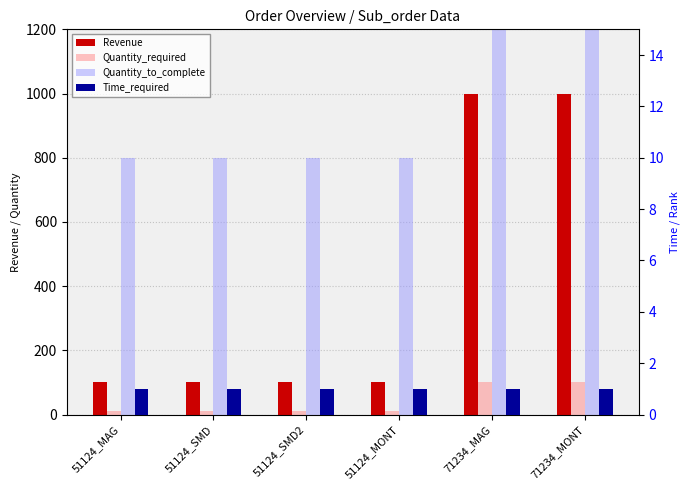

What is the value of the Revenue bar at the 3rd from the left?

100